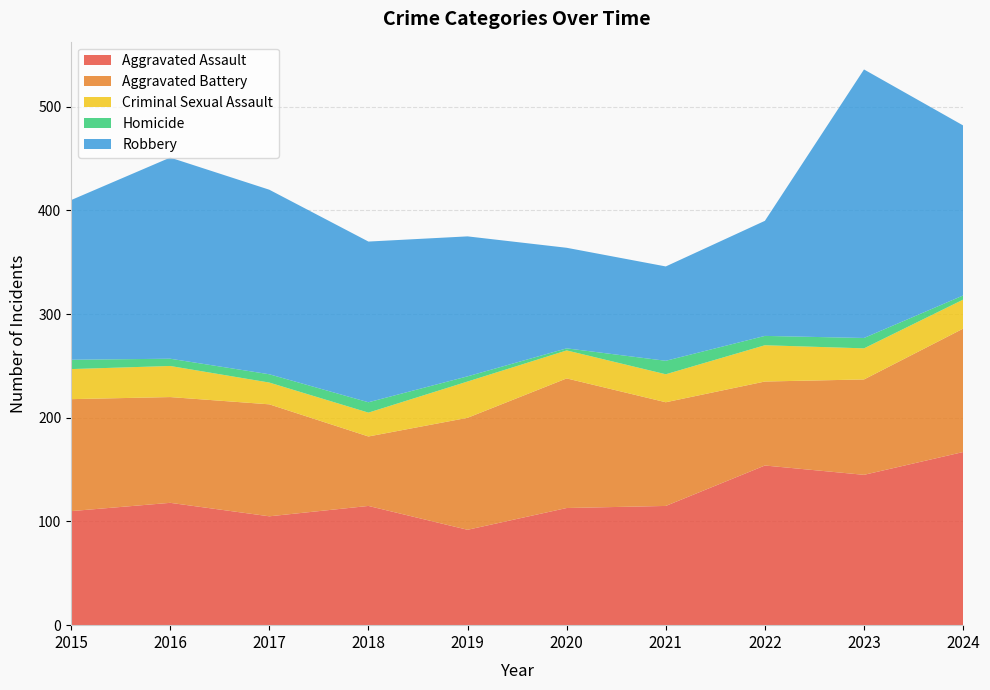

Reading left to right, transcribe all the data shown in this chart.

Aggravated Assault: 110	118	105	115	92	113	115	154	145	167
Aggravated Battery: 108	102	108	67	108	125	100	81	92	119
Criminal Sexual Assault: 29	30	21	23	35	27	27	35	30	28
Homicide: 9	7	8	10	5	2	13	9	10	4
Robbery: 154	194	178	155	135	97	91	111	259	164